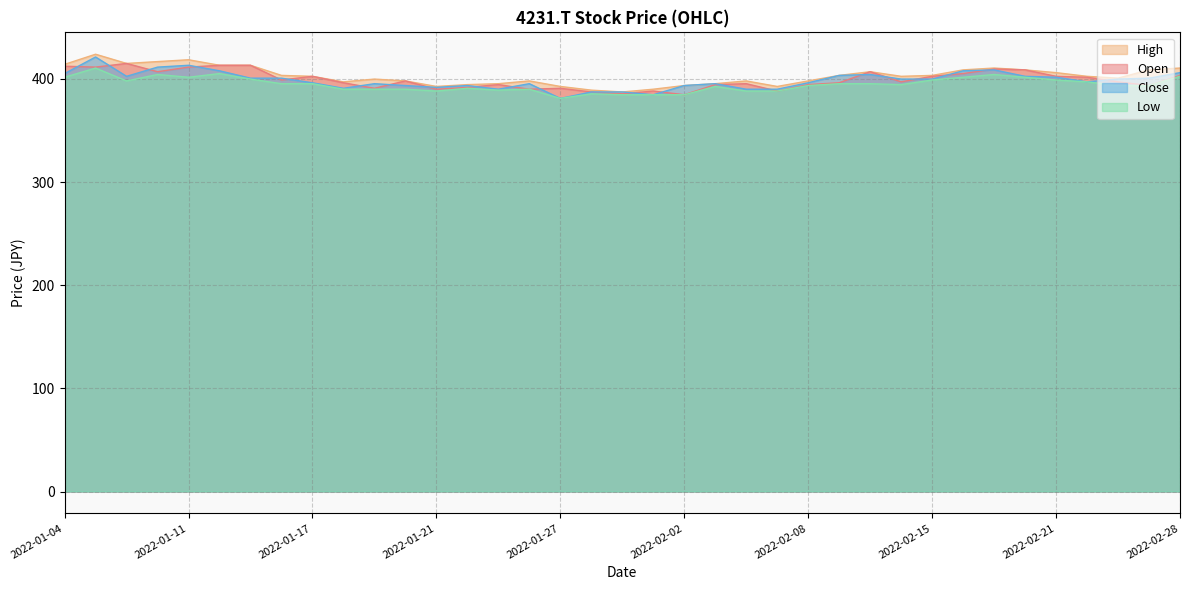

How many data points in Close are above 399?

19